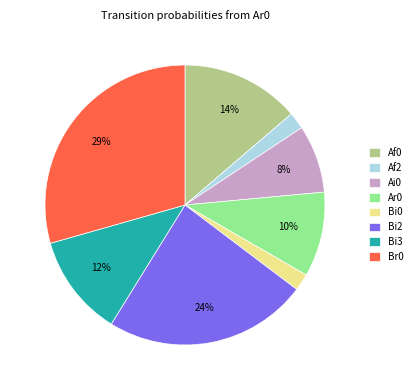

To the nearest percent, what is the combined percentage of Bi0 and Ai0?

10%